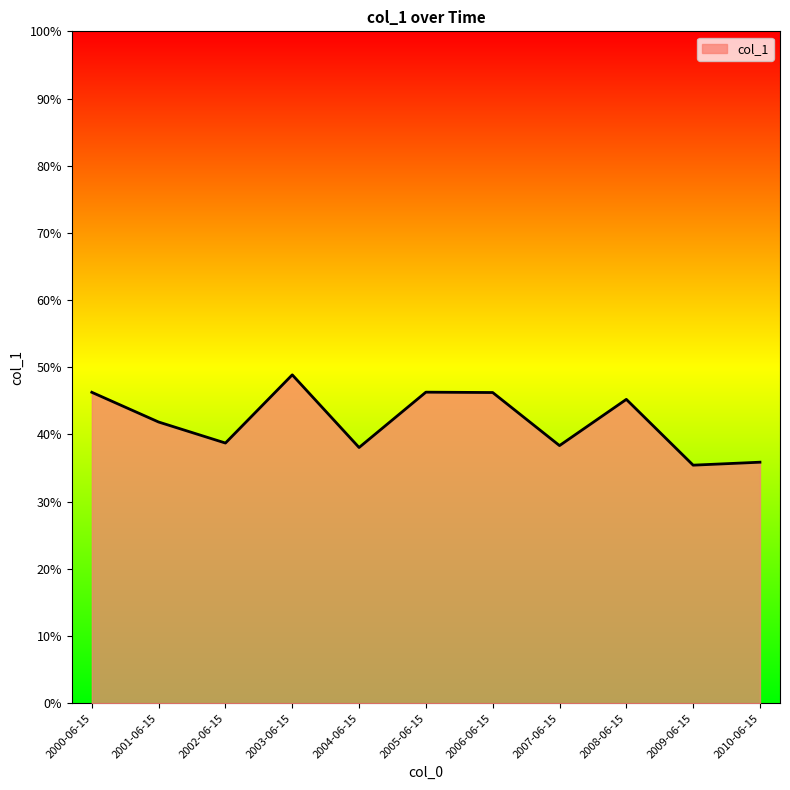

Does the chart display data point markers on the line(s)?

No